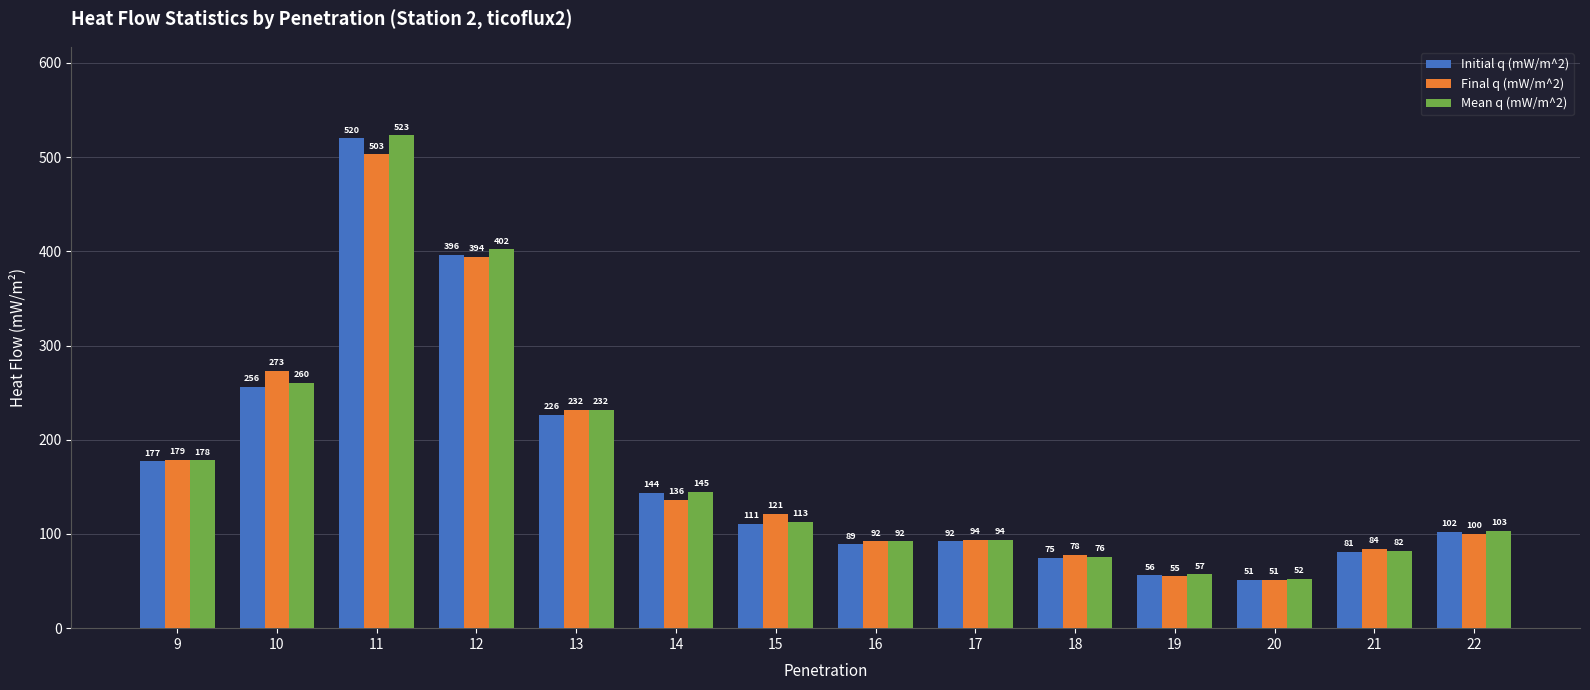

What is the sum of the Mean q (mW/m^2) values at 15 and 14?

258